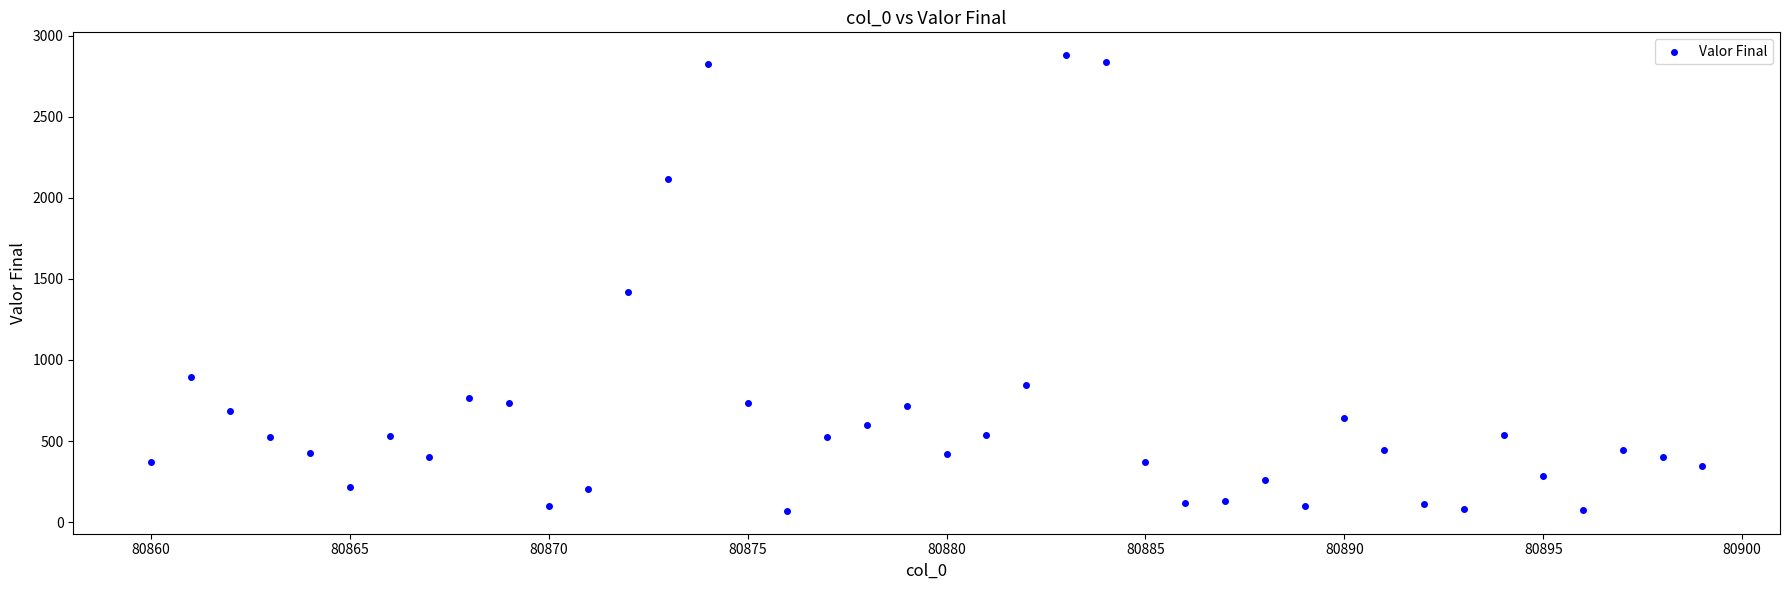

What Y value in the scatter plot is closest to 1474?

1418